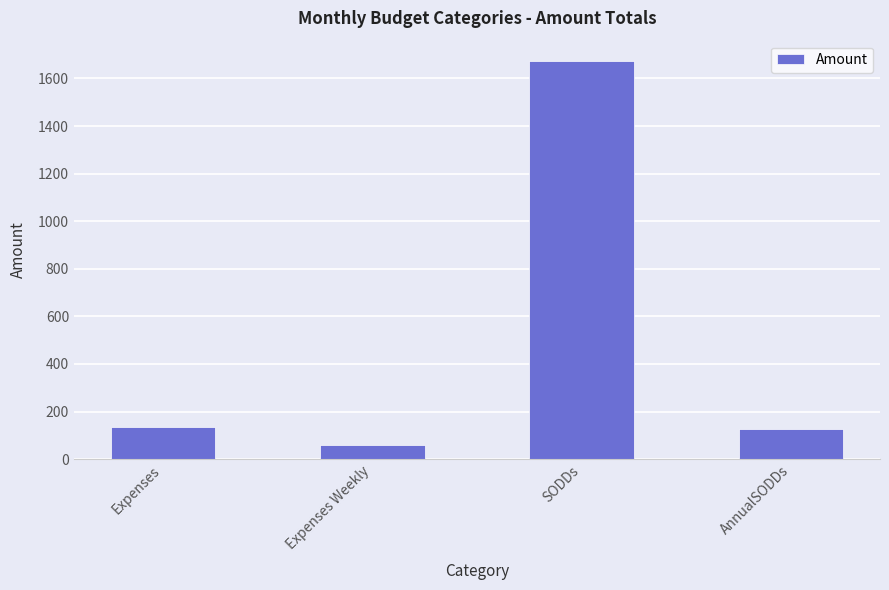

The value at AnnualSODDs is 125. True or false?

True